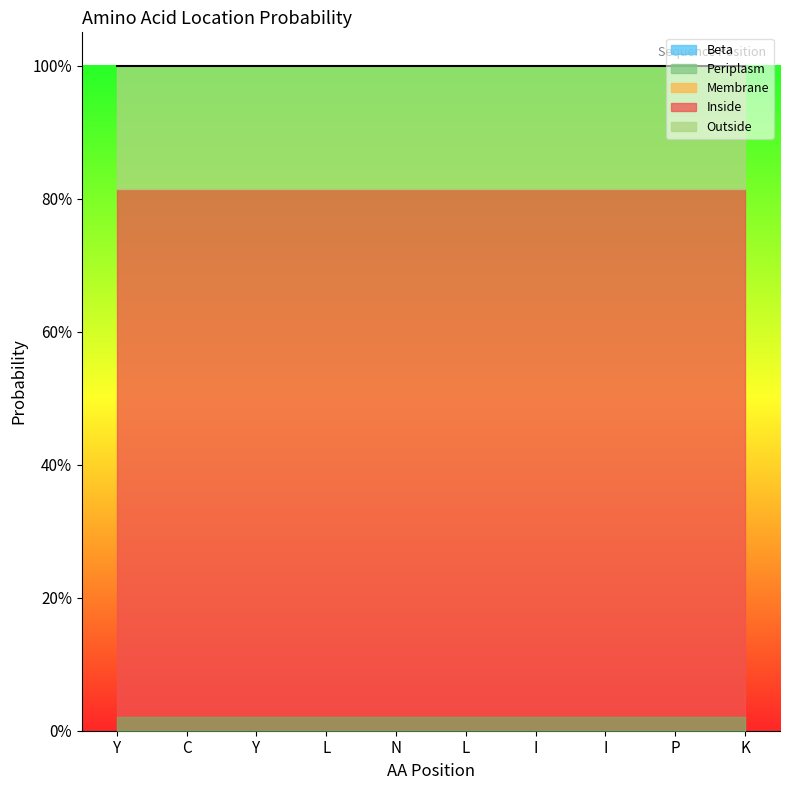

Which series has the largest total across all categories?

Inside